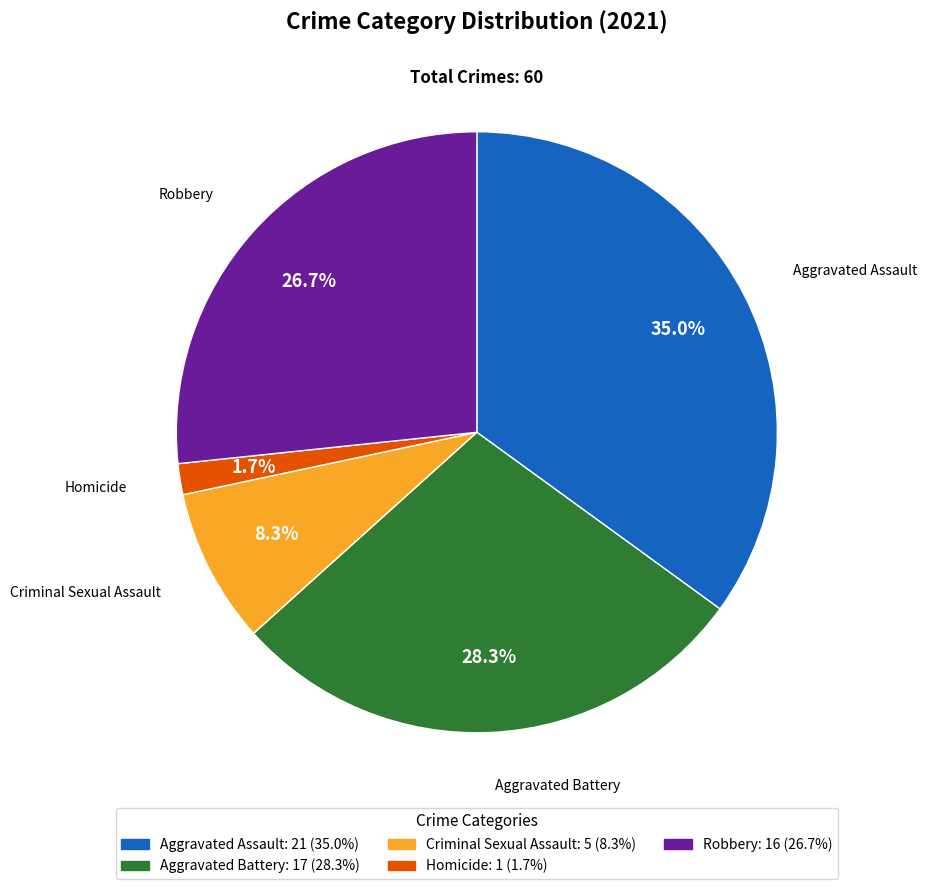

What percentage is the Robbery slice, to the nearest percent?

27%